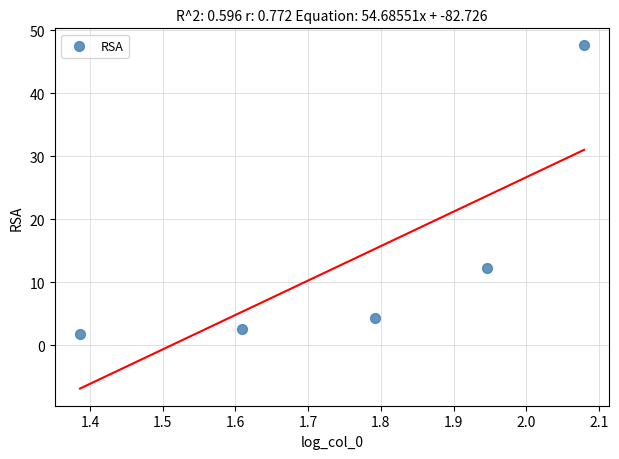

What Y value in the scatter plot is closest to 24?

12.2